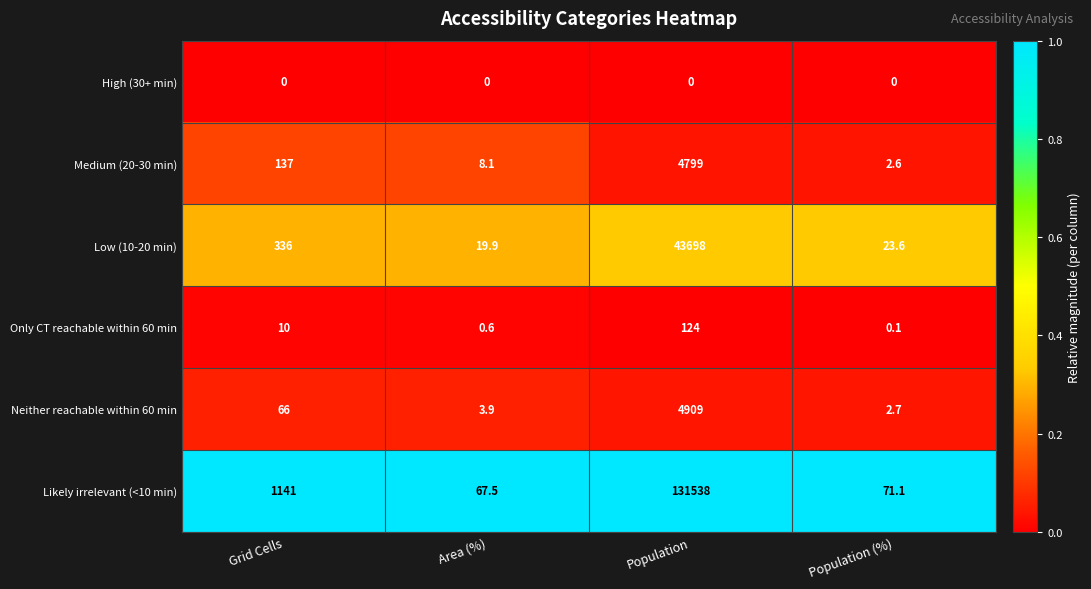

Where is Likely irrelevant (<10 min) nearest to the value 65802?

Grid Cells